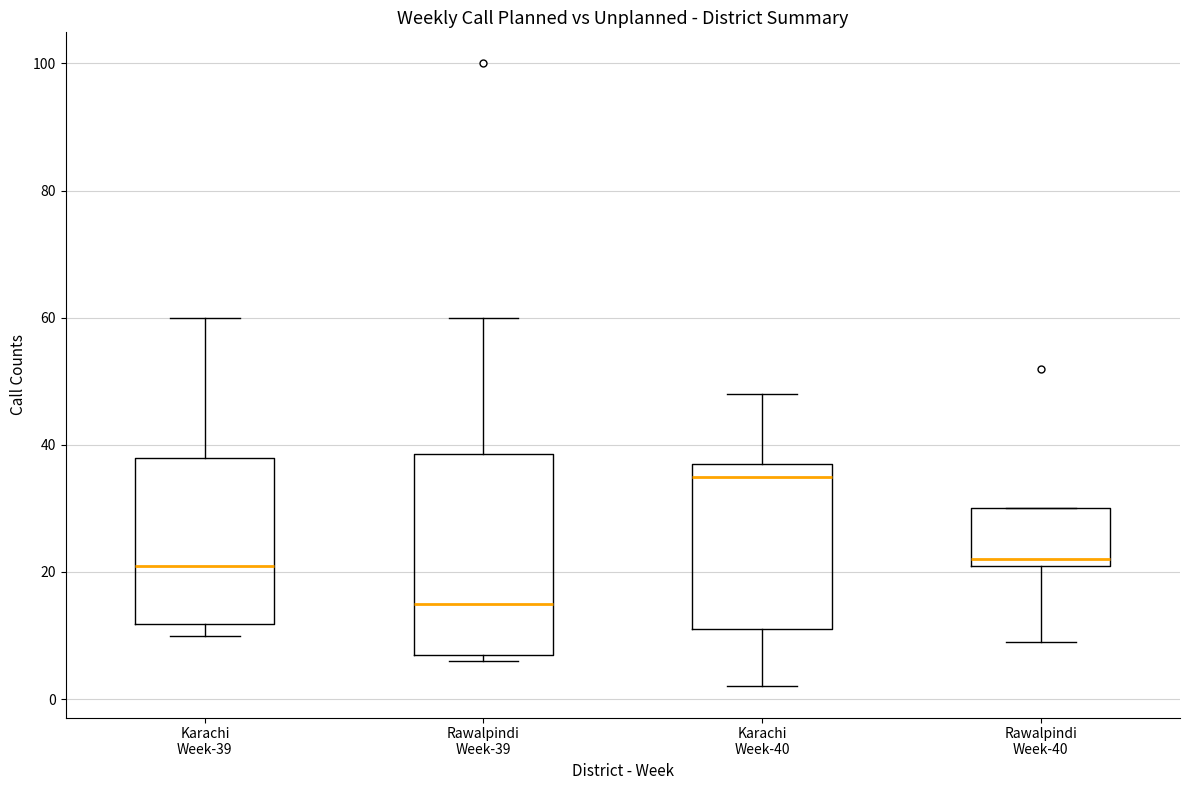

Comparing the boxes themselves (not the whiskers), which one is the tallest?

Rawalpindi Week-39